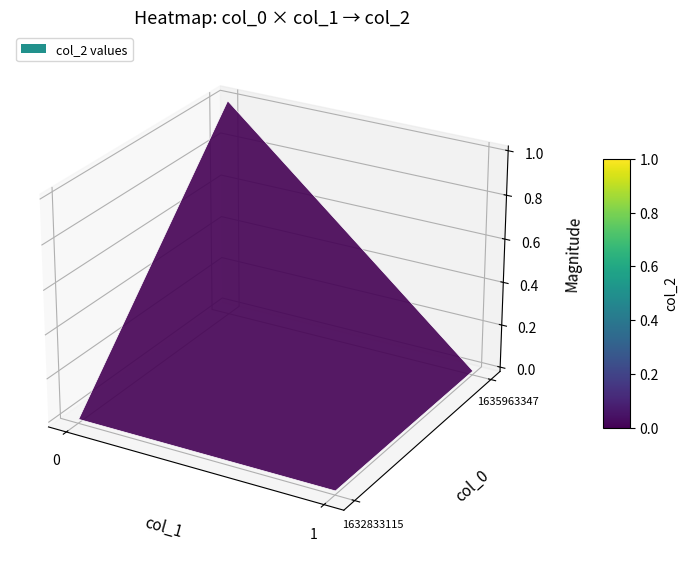

At 0, list the series in order from largest to smallest.

row_1635963347, row_1632833115